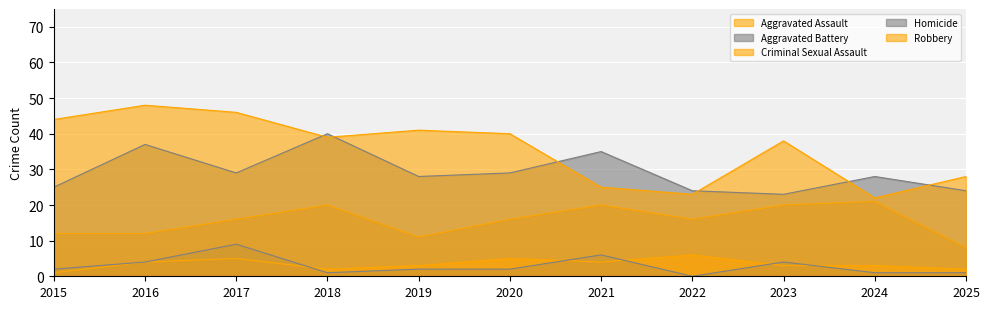

Where is Criminal Sexual Assault nearest to the value 3?

2019